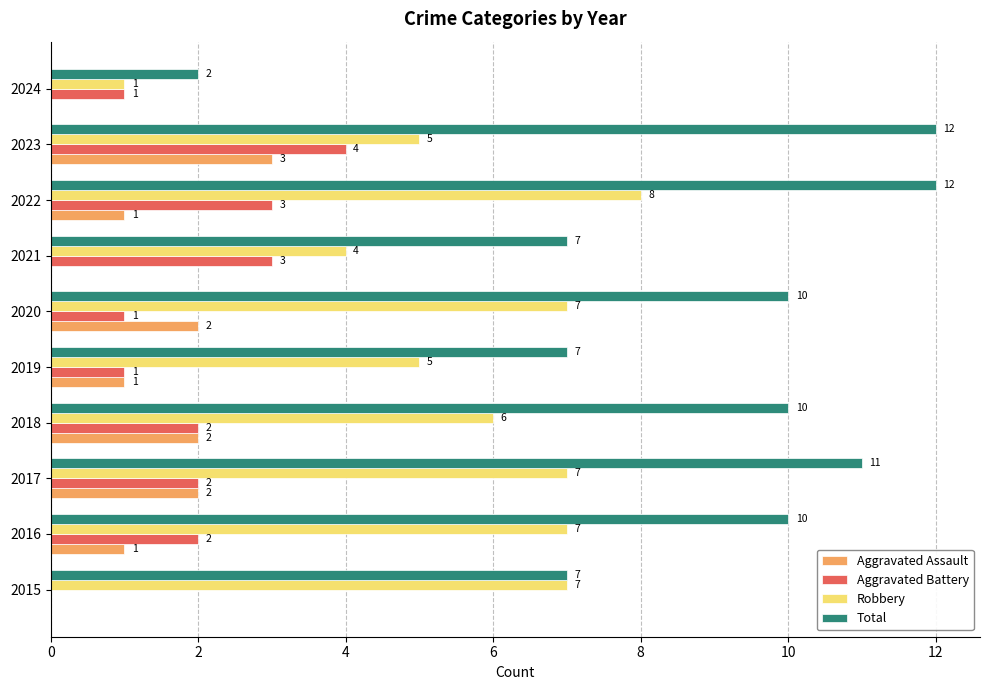

Between 2016 and 2024, which series saw the biggest shift?

Total